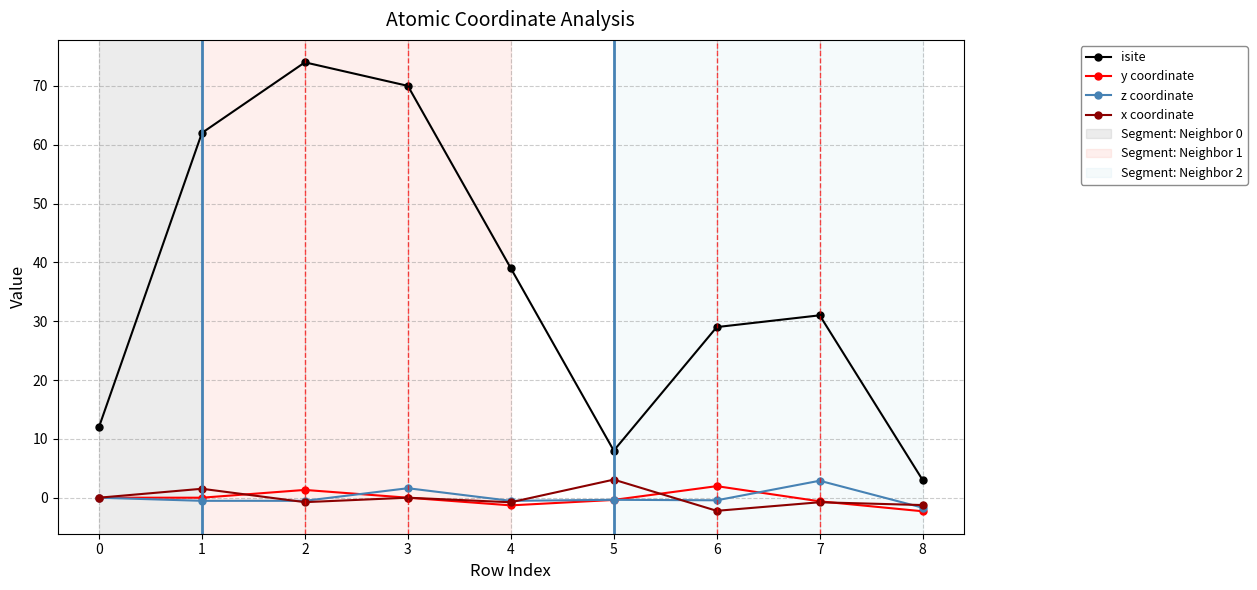

What is the minimum value shown in the chart?

-2.3